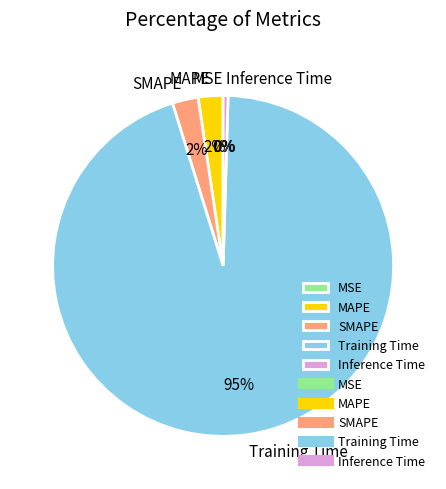

What is the total percentage of Training Time and Inference Time?

95.2%